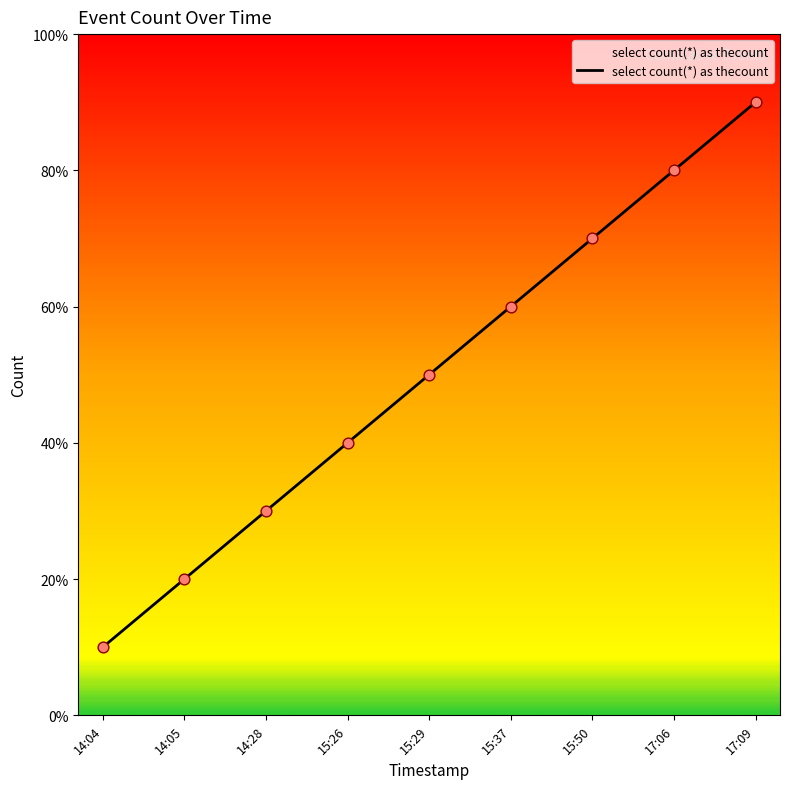

Approximately how many times larger is the value at 17:06 compared to 14:28?

2.7